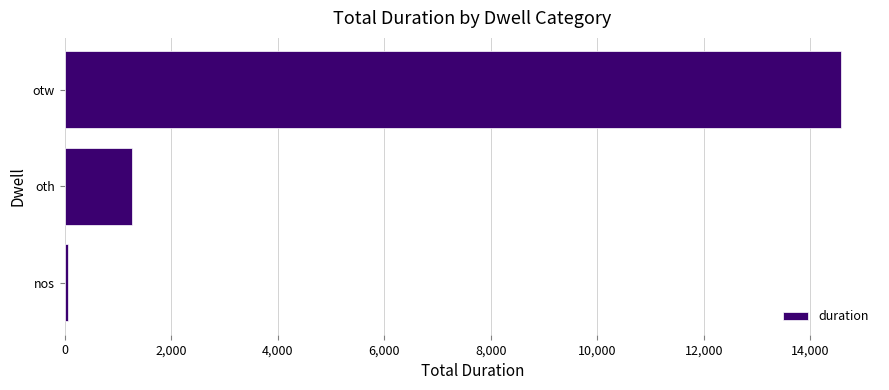

Rank the categories by value from highest to lowest.

otw, oth, nos